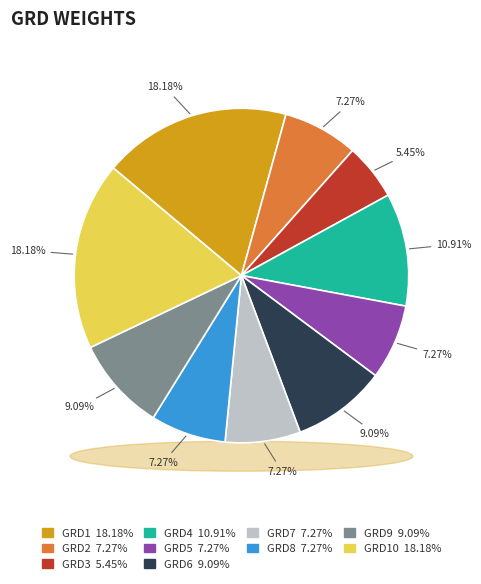

The GRD5 slice represents 7% of the pie. True or false?

True